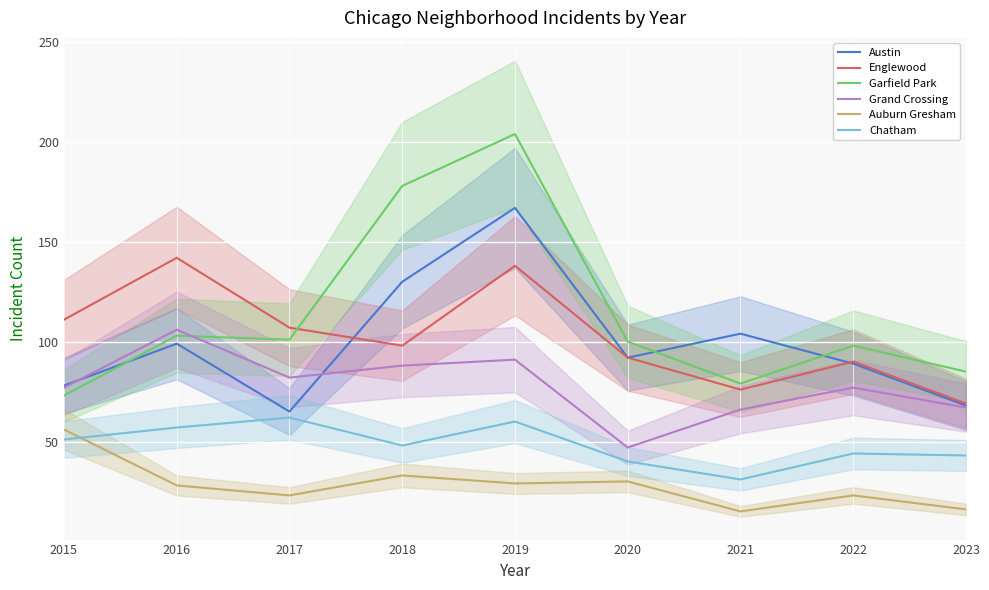

Which category has the highest value across all series?

2019